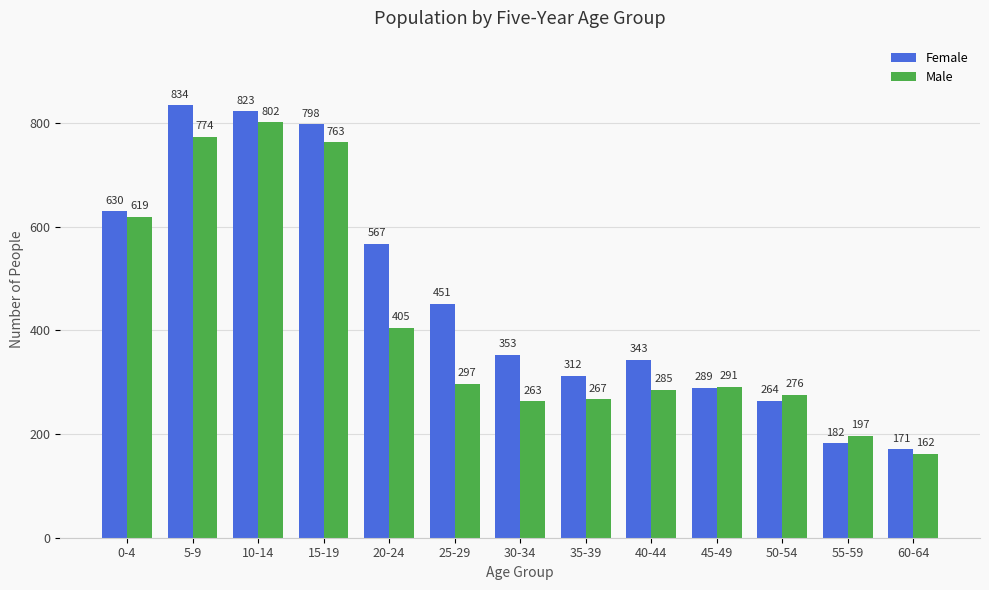

True or false: Female has a value of 963 at 0-4.

False